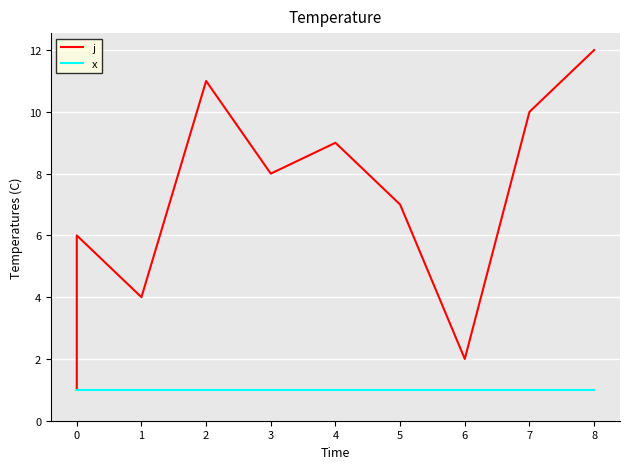

List the series in order of their peak value, highest first.

j, x